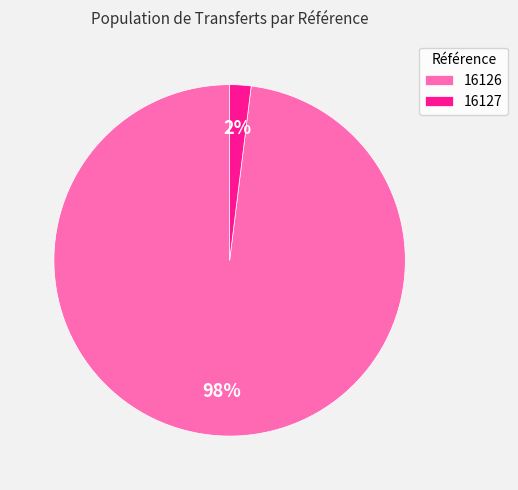

To the nearest percent, what portion does 16127 represent?

2%